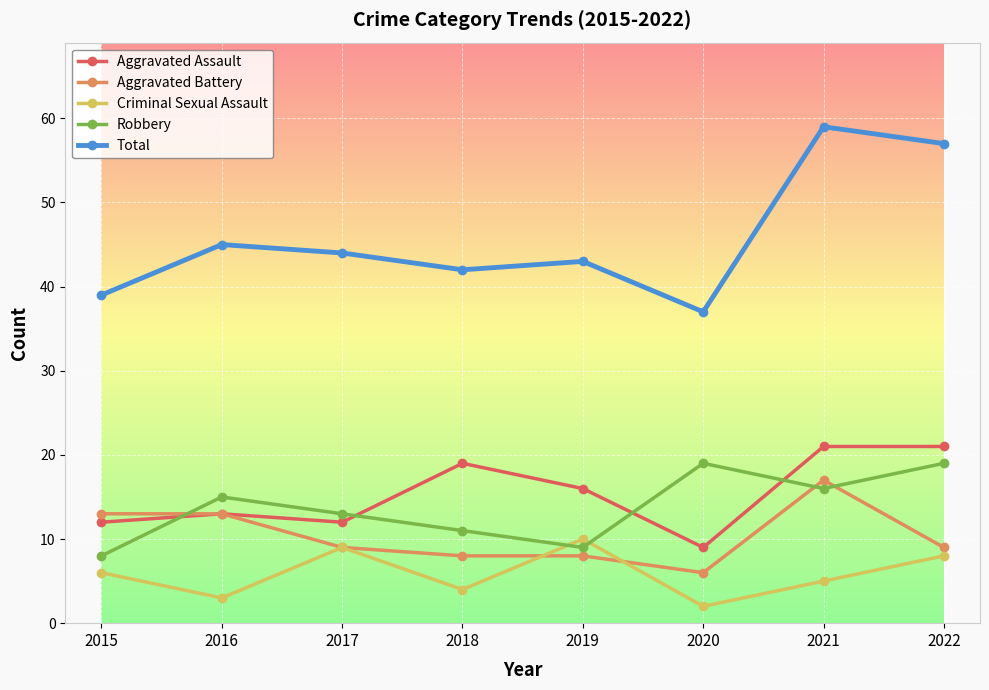

Reading left to right, transcribe all the data shown in this chart.

Aggravated Assault: 12	13	12	19	16	9	21	21
Aggravated Battery: 13	13	9	8	8	6	17	9
Criminal Sexual Assault: 6	3	9	4	10	2	5	8
Robbery: 8	15	13	11	9	19	16	19
Total: 39	45	44	42	43	37	59	57